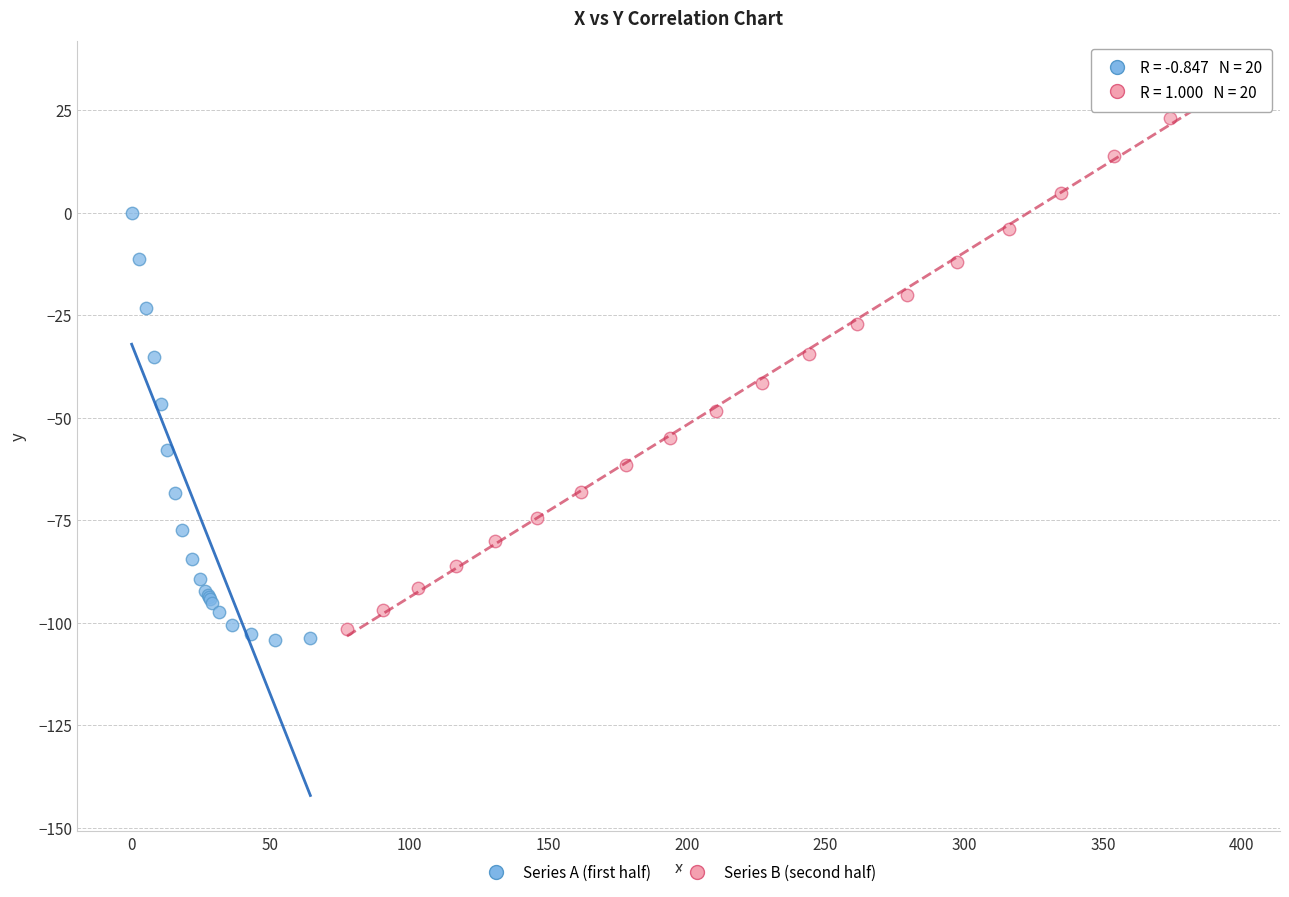

Which series has the largest Y range (max minus min)?

Series B (second half)